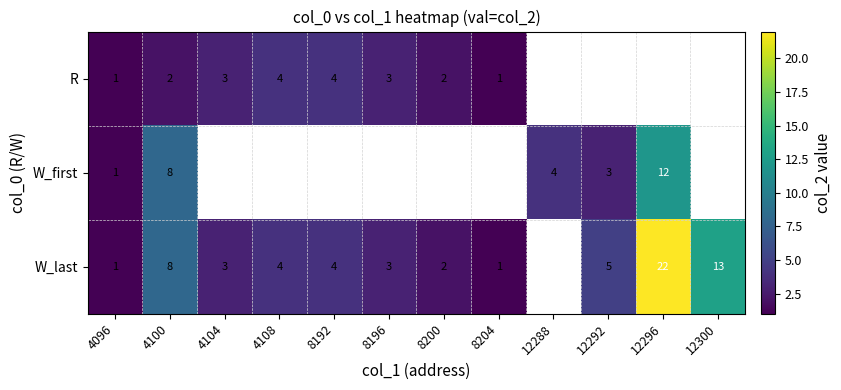

Is the value of W_last at 4108 greater than the value of W_first at 4100?

No